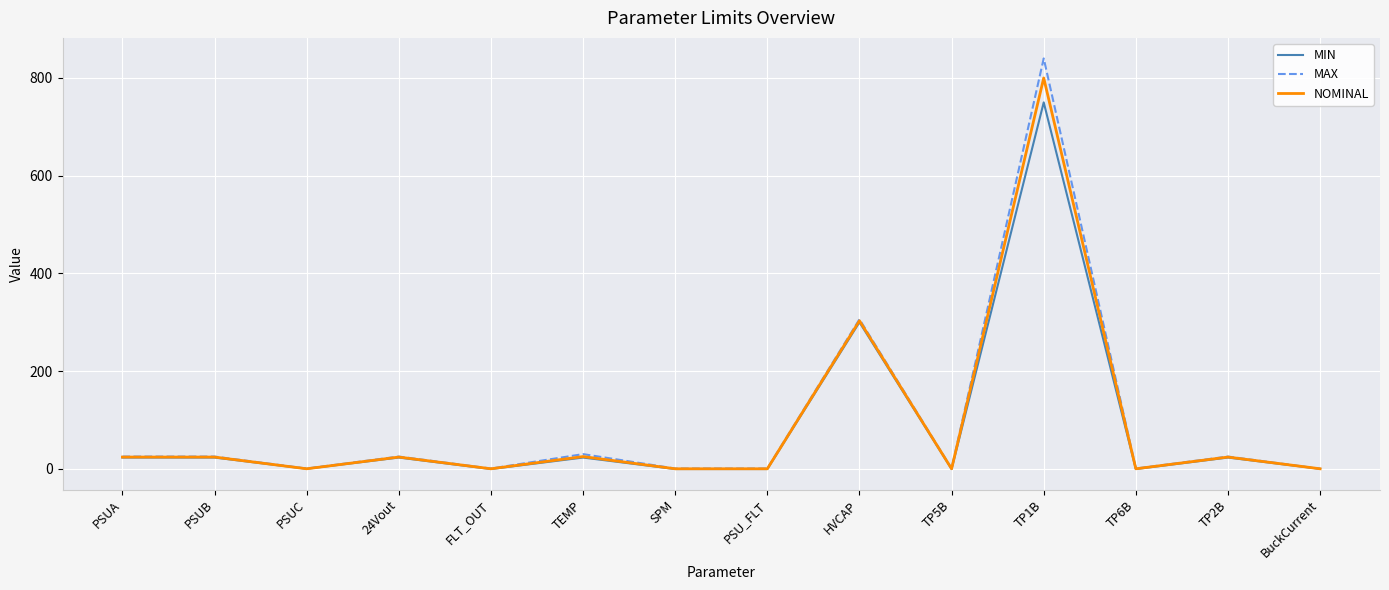

List the series in order of their peak value, lowest first.

MIN, NOMINAL, MAX